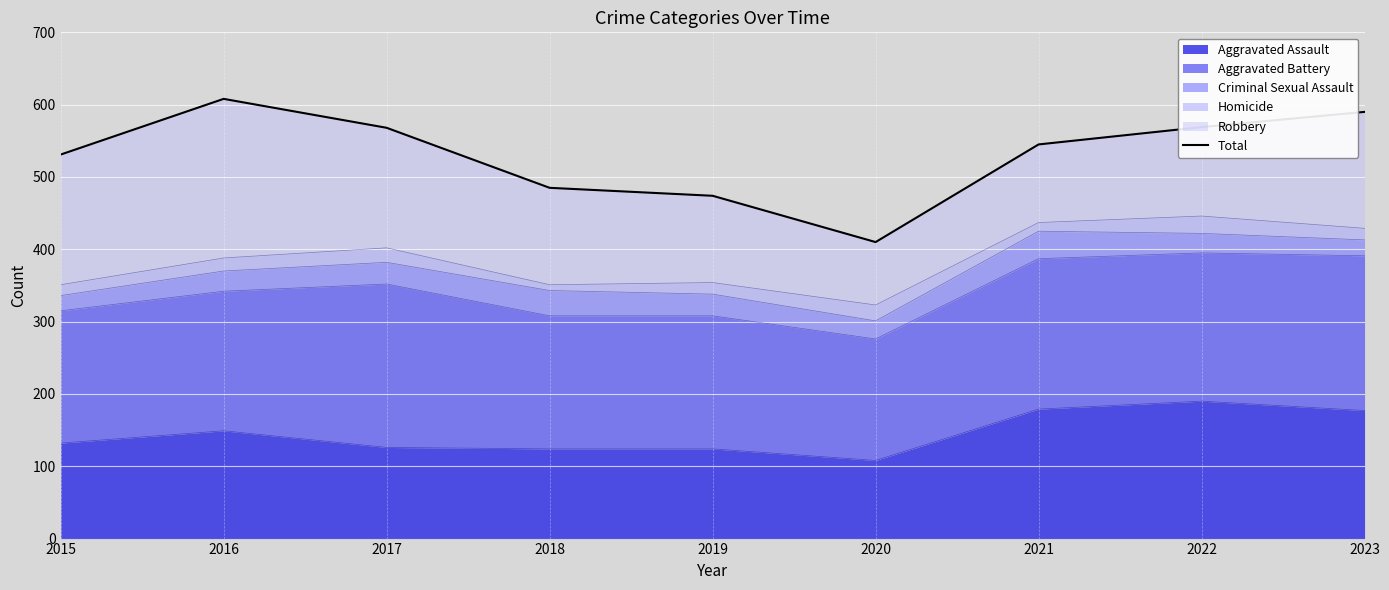

How many data points are less than 545?

4